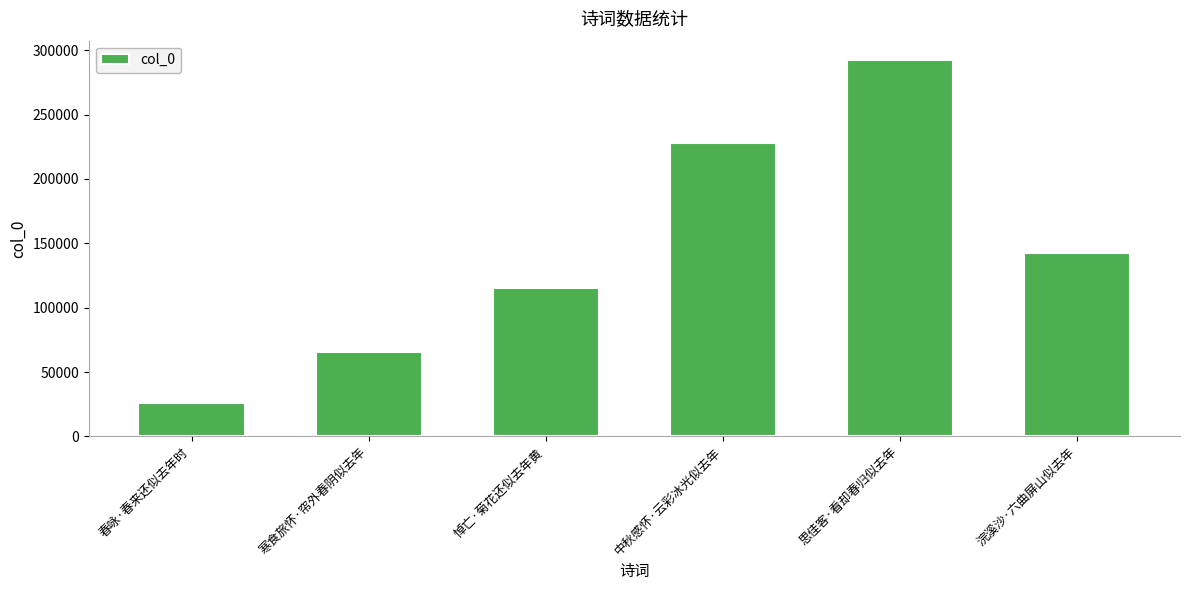

Reading right to left, extract all data points from this chart.

142659	292835	227724	115427	65407	25533